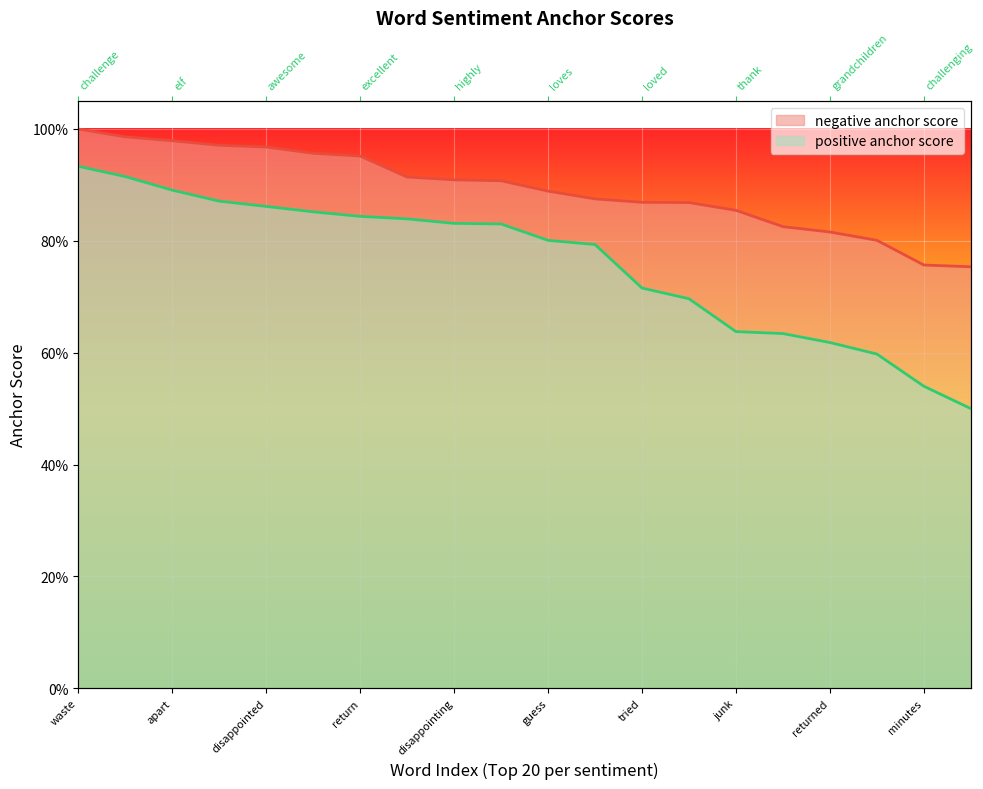

What are all the series names shown in the legend?

negative anchor score, positive anchor score